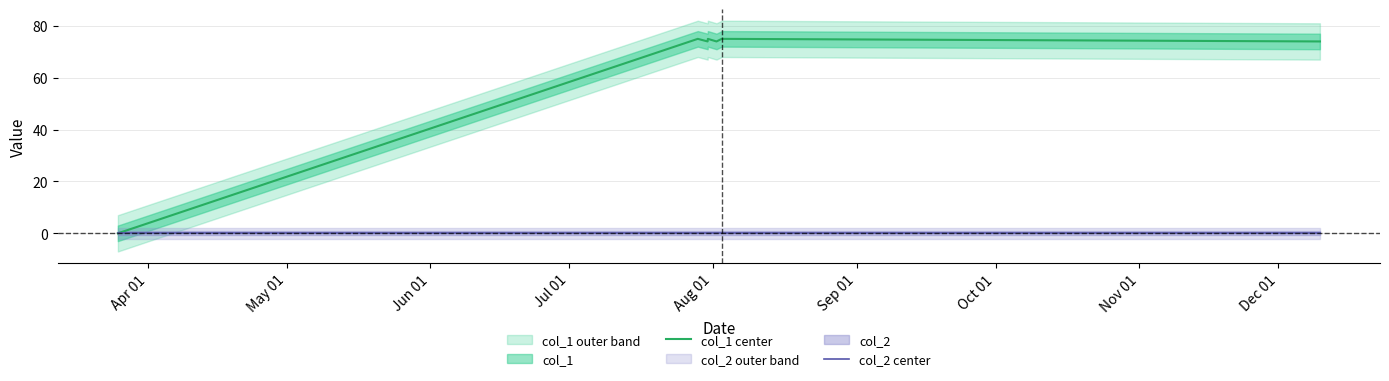

How many values in the col_1 center series are below 74?

1